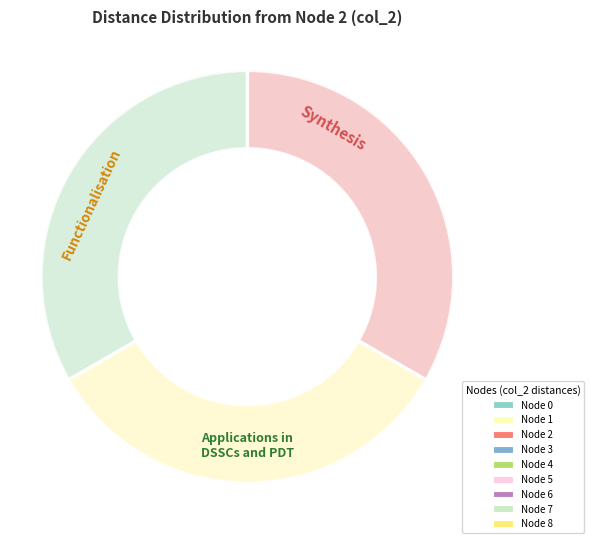

Is there any slice that represents more than half of the pie?

No